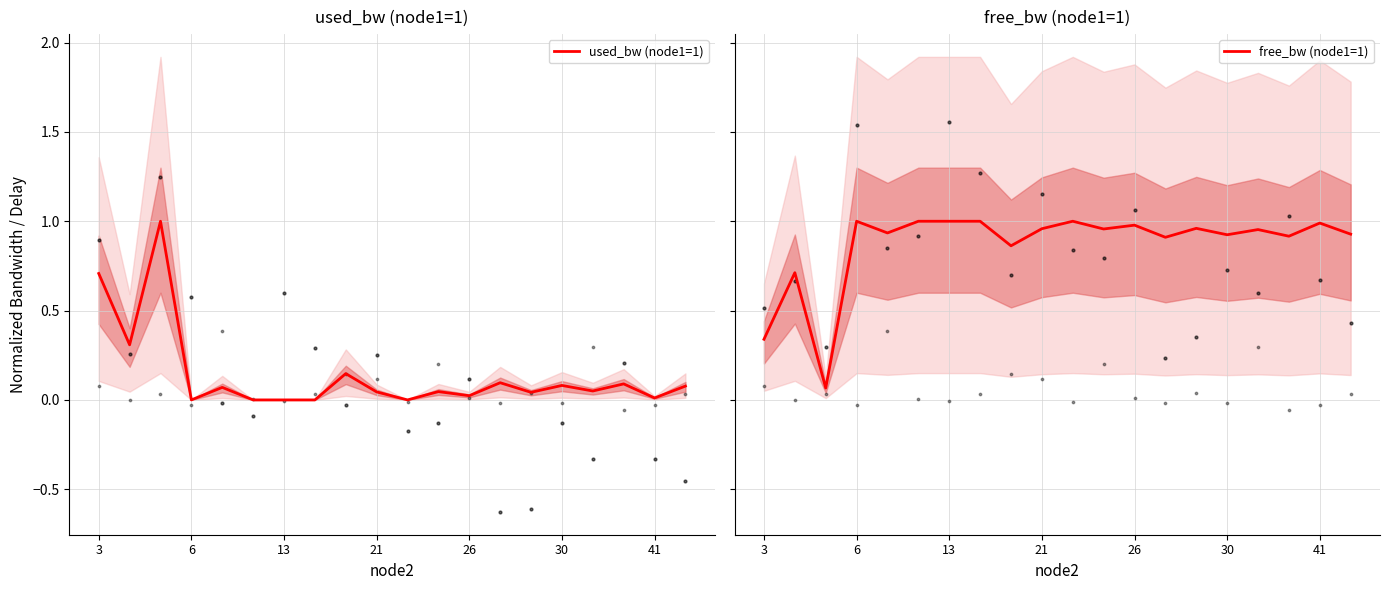

Which series has the largest total across all categories?

free_bw (node1=1)